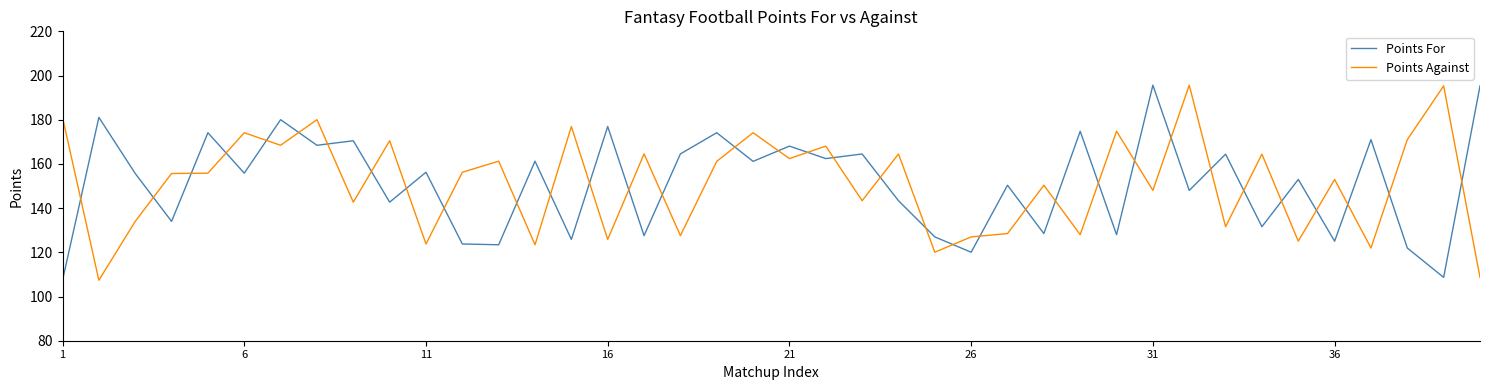

What is the highest value of the Points Against series?

195.6